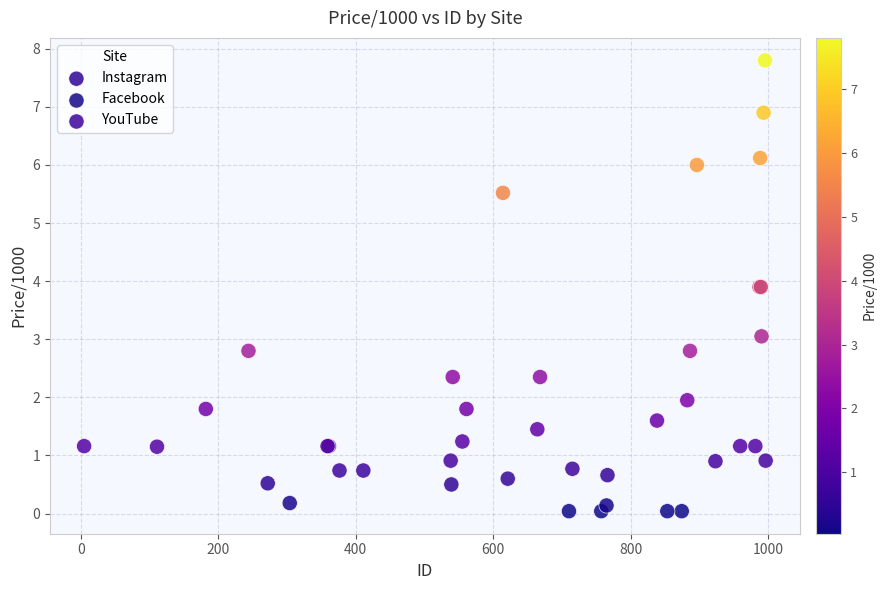

What are all the series names shown in the legend?

Instagram, Facebook, YouTube